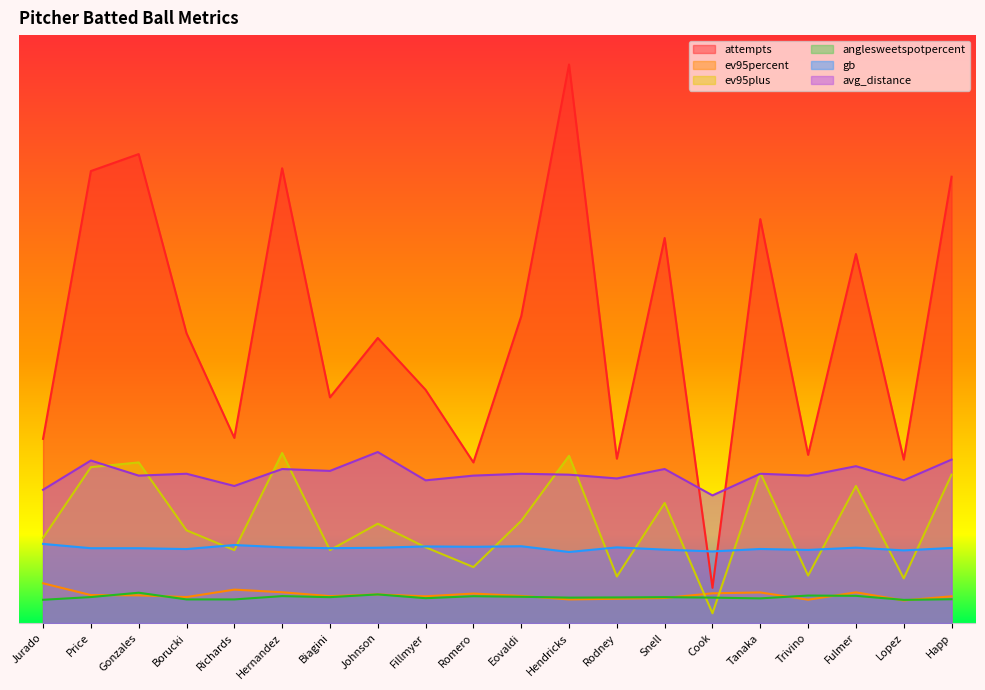

Is it true that ev95plus equals 27.4 at Trivino?

False